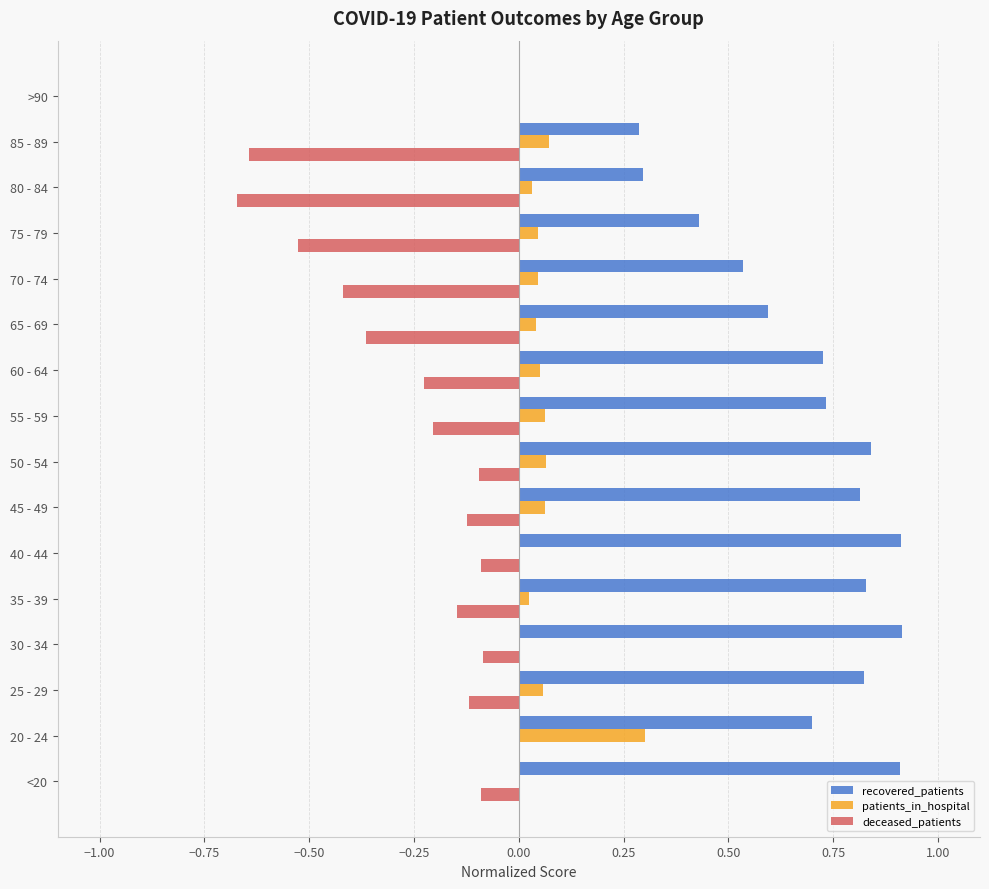

Which series changed the most between 40 - 44 and 65 - 69?

recovered_patients